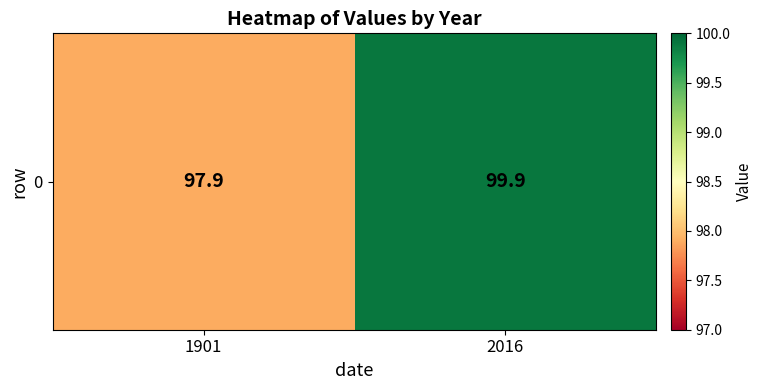

Reading left to right, what are all the values shown in this chart?

1901=97.9	2016=99.9